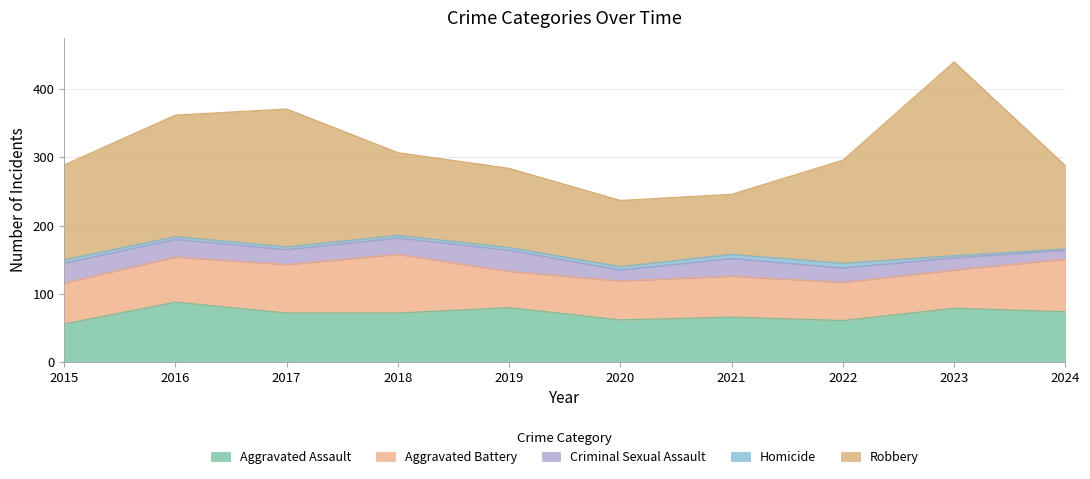

The value of Robbery at 2017 is 202. True or false?

True